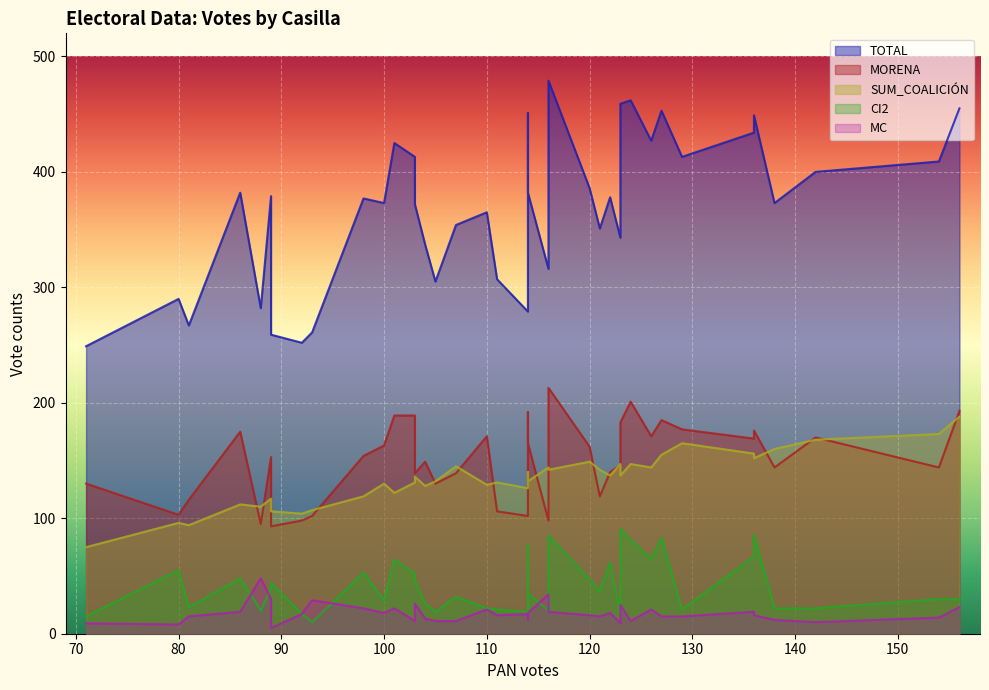

How many interior local valleys does the TOTAL series have?

12